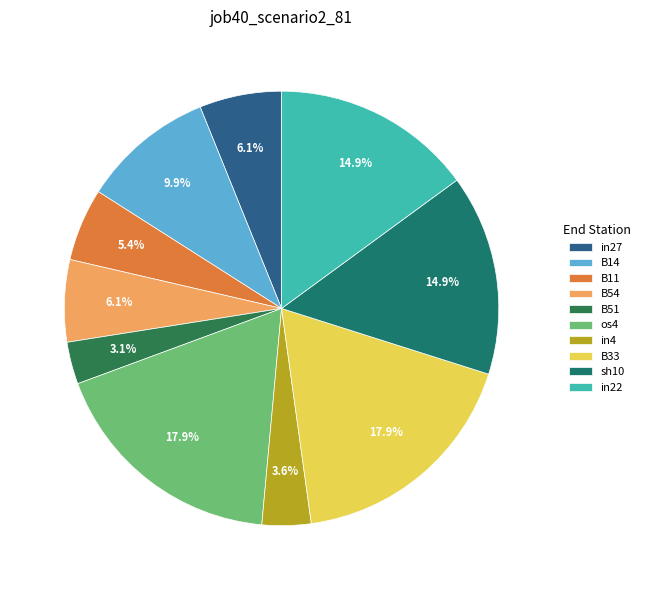

Which category has the biggest portion of the pie?

os4